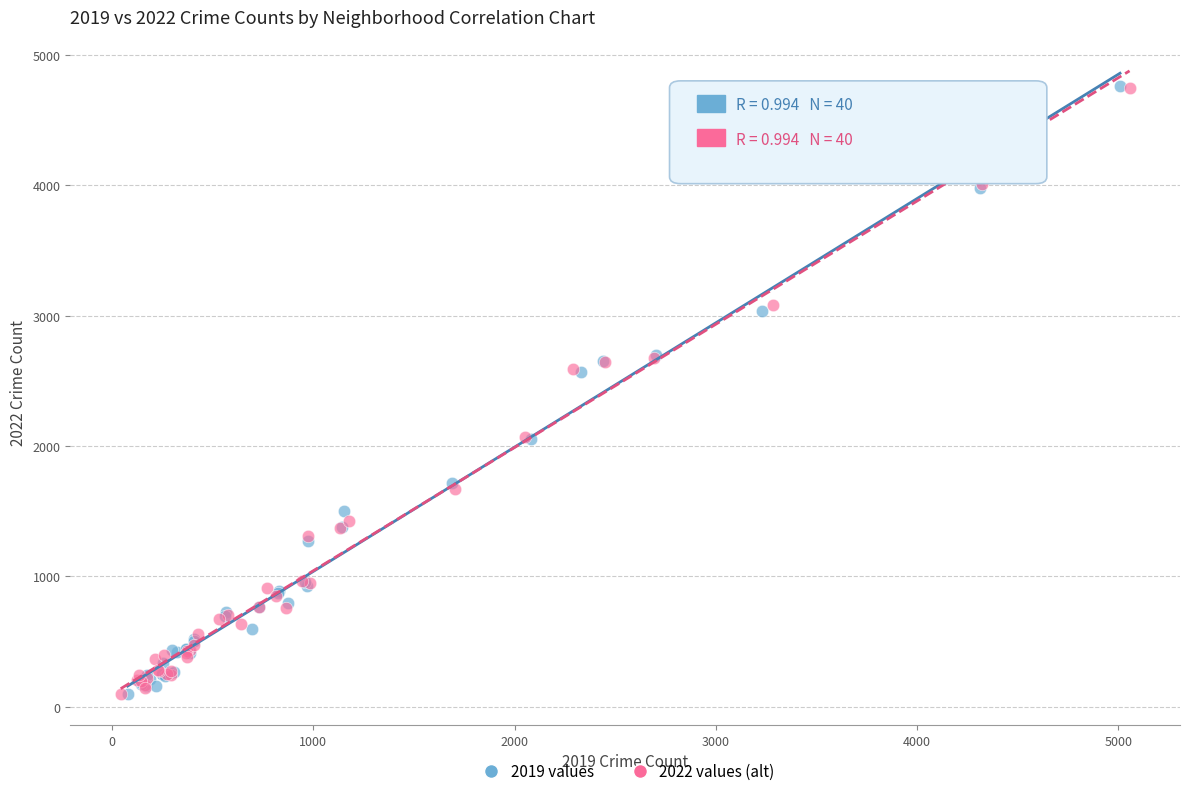

Which series has the largest Y range (max minus min)?

2019 values